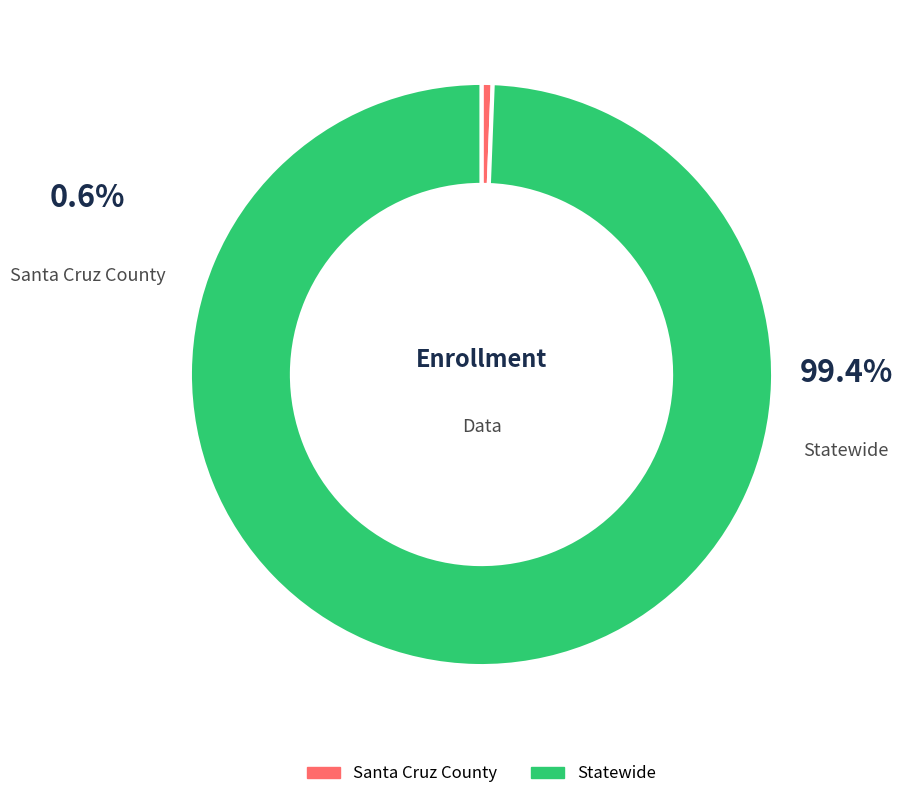

Is there any slice that represents more than half of the pie?

Yes